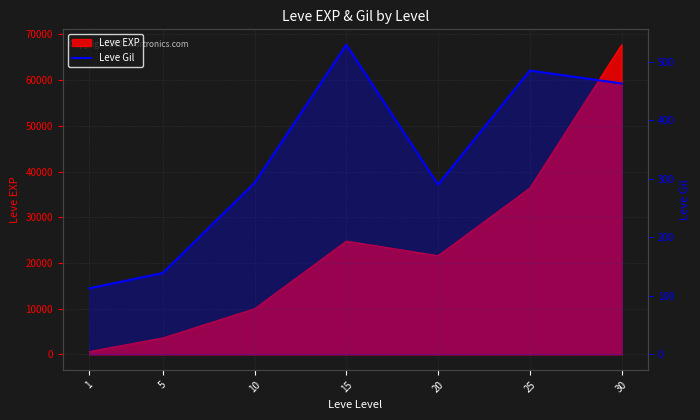

What is the smallest value displayed?

113